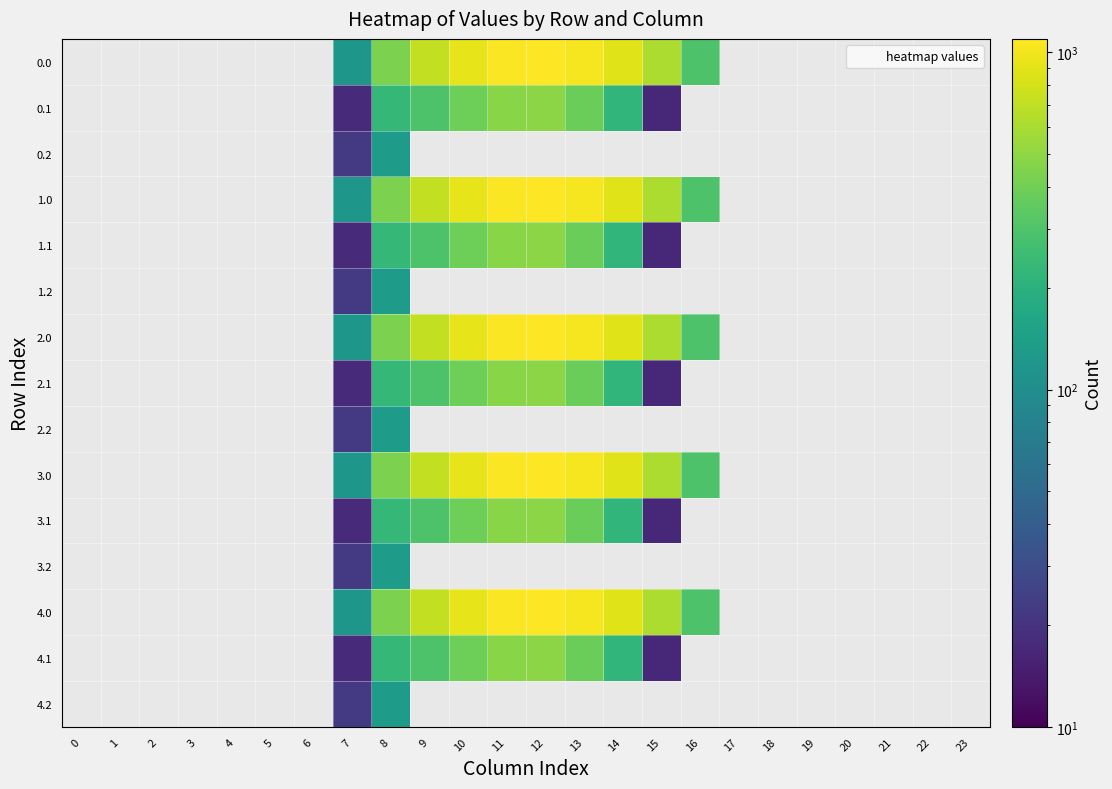

List the series in order of their overall mean, highest first.

0.0, 0.1, 0.2, 1.0, 1.1, 1.2, 2.0, 2.1, 2.2, 3.0, 3.1, 3.2, 4.0, 4.1, 4.2